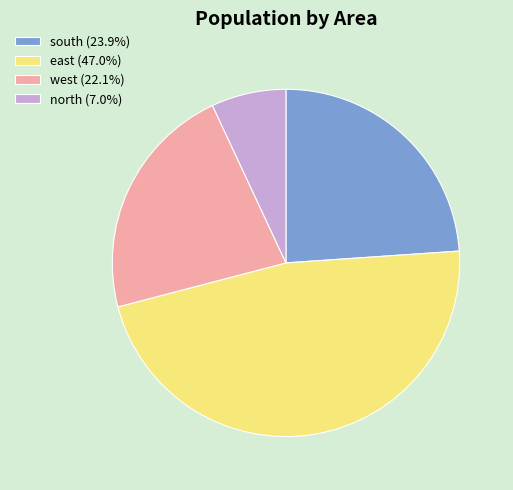

Is there any slice that represents more than half of the pie?

No